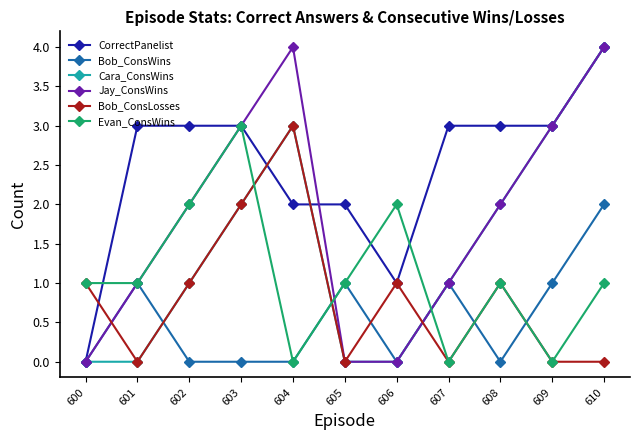

True or false: Cara_ConsWins has a value of 2 at 601.

False